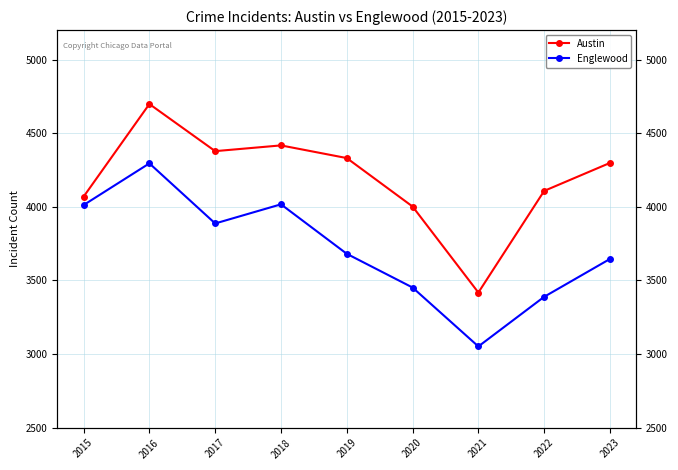

At 2017, list the series in order from smallest to largest.

Englewood, Austin